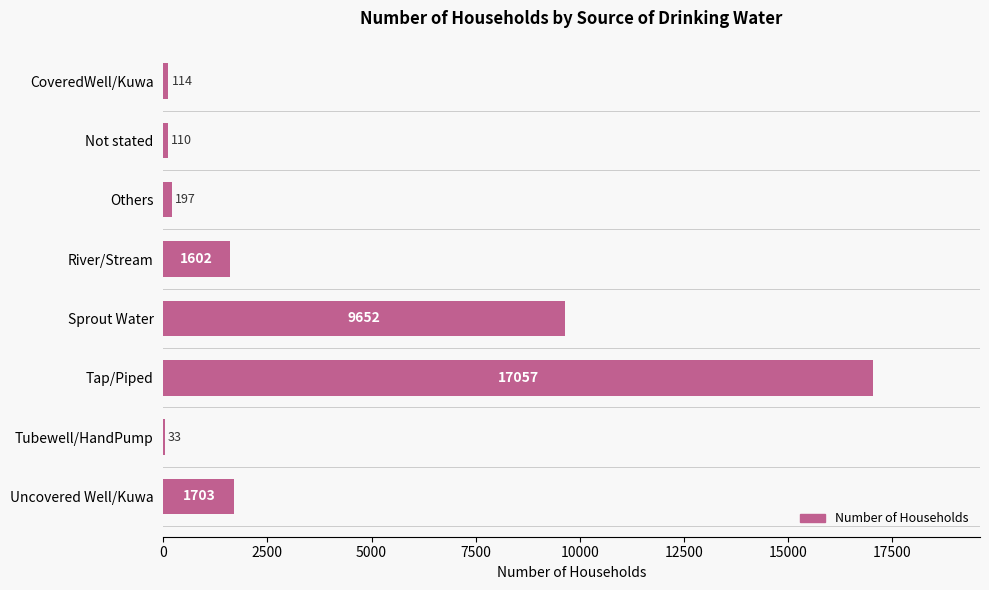

Reading top to bottom, what are all the values shown in this chart?

CoveredWell/Kuwa=114	Not stated=110	Others=197	River/Stream=1602	Sprout Water=9652	Tap/Piped=17057	Tubewell/HandPump=33	Uncovered Well/Kuwa=1703